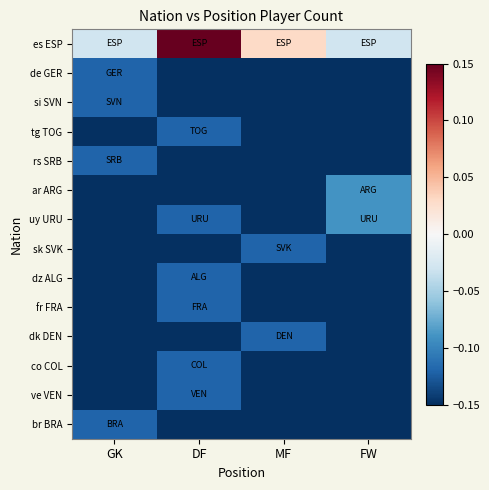

Reading left to right, extract all data points from this chart.

es ESP: GK=-0.0	DF=0.1	MF=0.0	FW=-0.0
de GER: GK=-0.1	DF=-0.1	MF=-0.1	FW=-0.1
si SVN: GK=-0.1	DF=-0.1	MF=-0.1	FW=-0.1
tg TOG: GK=-0.1	DF=-0.1	MF=-0.1	FW=-0.1
rs SRB: GK=-0.1	DF=-0.1	MF=-0.1	FW=-0.1
ar ARG: GK=-0.1	DF=-0.1	MF=-0.1	FW=-0.1
uy URU: GK=-0.1	DF=-0.1	MF=-0.1	FW=-0.1
sk SVK: GK=-0.1	DF=-0.1	MF=-0.1	FW=-0.1
dz ALG: GK=-0.1	DF=-0.1	MF=-0.1	FW=-0.1
fr FRA: GK=-0.1	DF=-0.1	MF=-0.1	FW=-0.1
dk DEN: GK=-0.1	DF=-0.1	MF=-0.1	FW=-0.1
co COL: GK=-0.1	DF=-0.1	MF=-0.1	FW=-0.1
ve VEN: GK=-0.1	DF=-0.1	MF=-0.1	FW=-0.1
br BRA: GK=-0.1	DF=-0.1	MF=-0.1	FW=-0.1